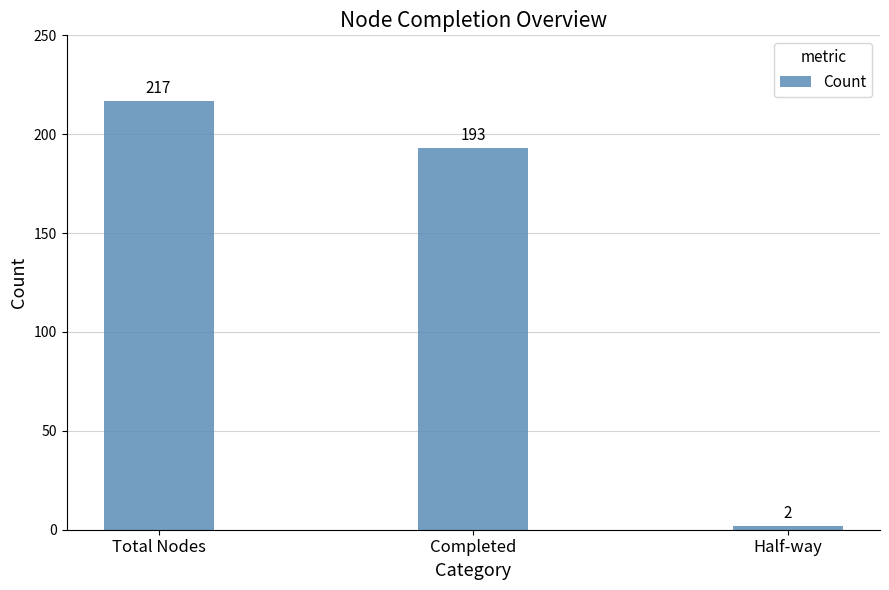

How many values are between 2 and 217?

3